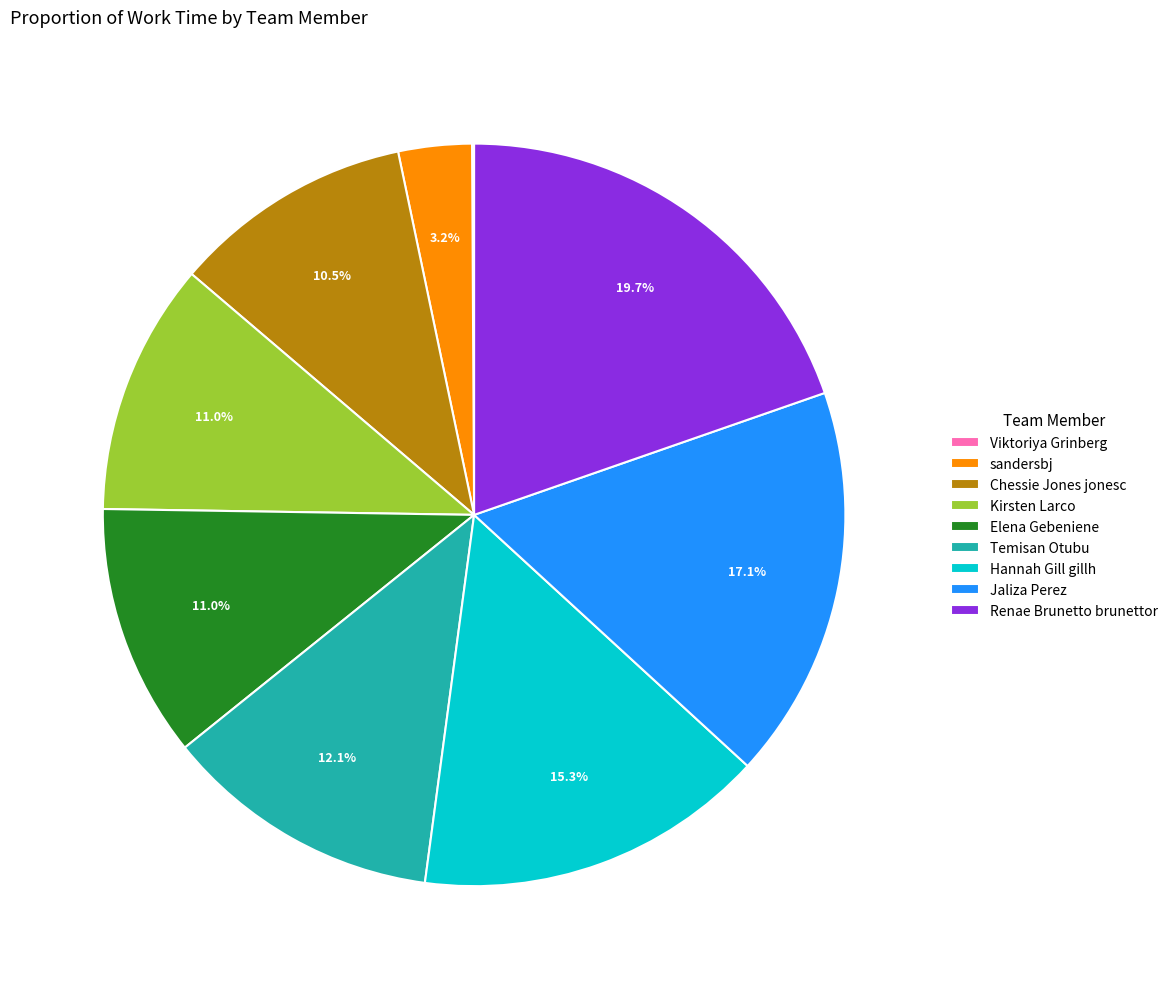

Approximately how many times larger is the value at Hannah Gill gillh compared to Temisan Otubu?

1.3